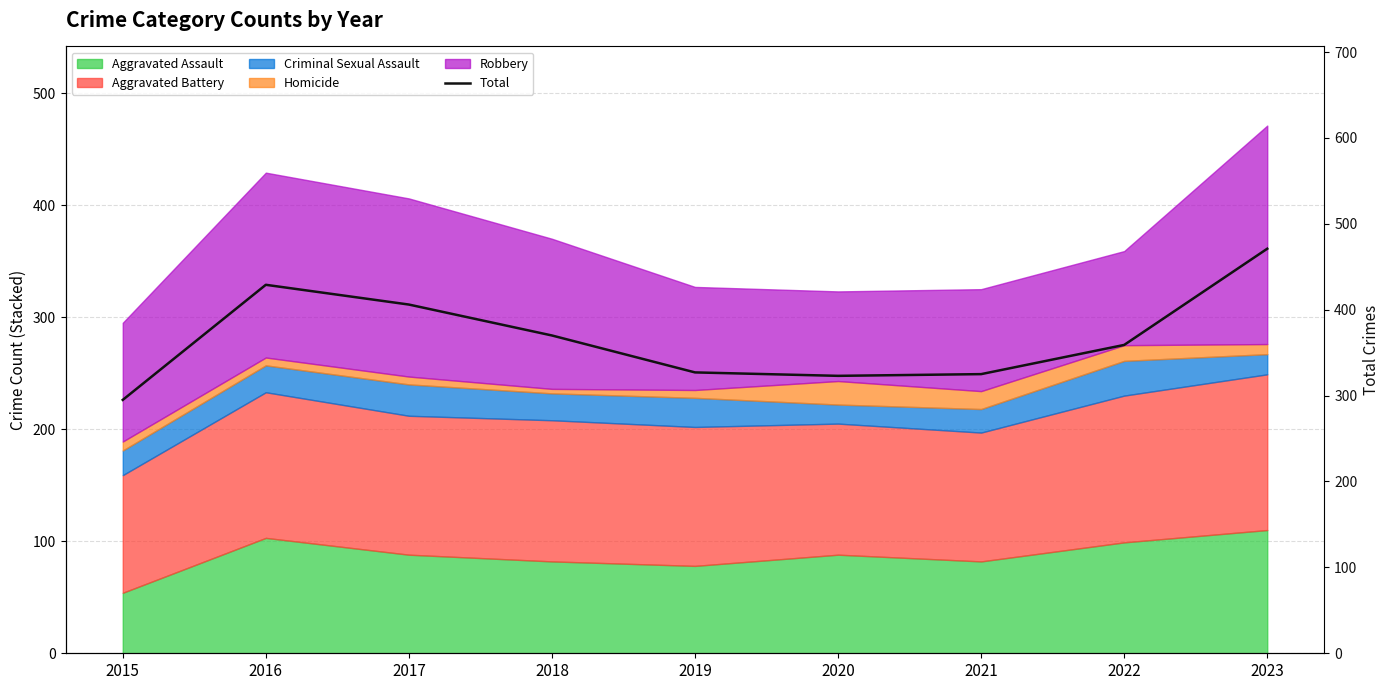

Reading left to right, transcribe all the data shown in this chart.

295	429	406	370	327	323	325	359	471